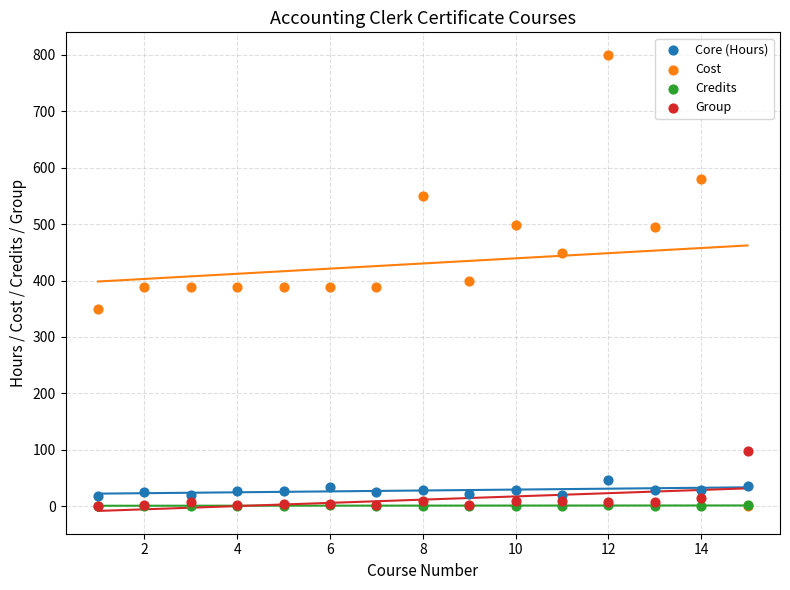

What are all the series names shown in the legend?

Core (Hours), Cost, Credits, Group